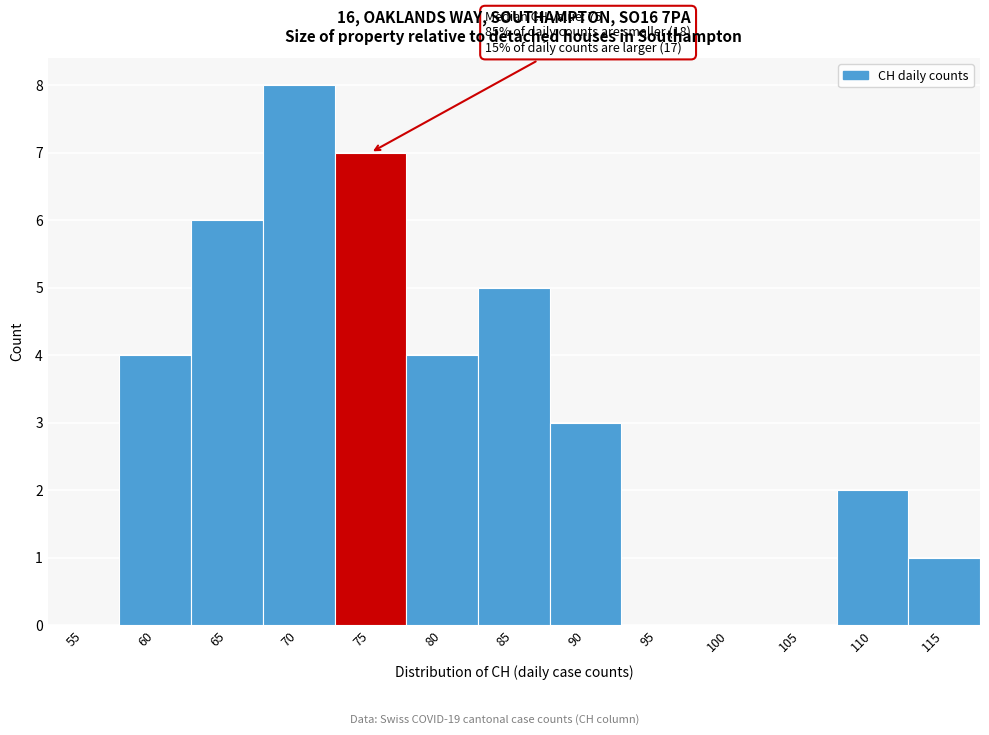

Reading left to right, list all the values displayed in this chart.

55=0	60=4	65=6	70=8	75=7	80=4	85=5	90=3	95=0	100=0	105=0	110=2	115=1